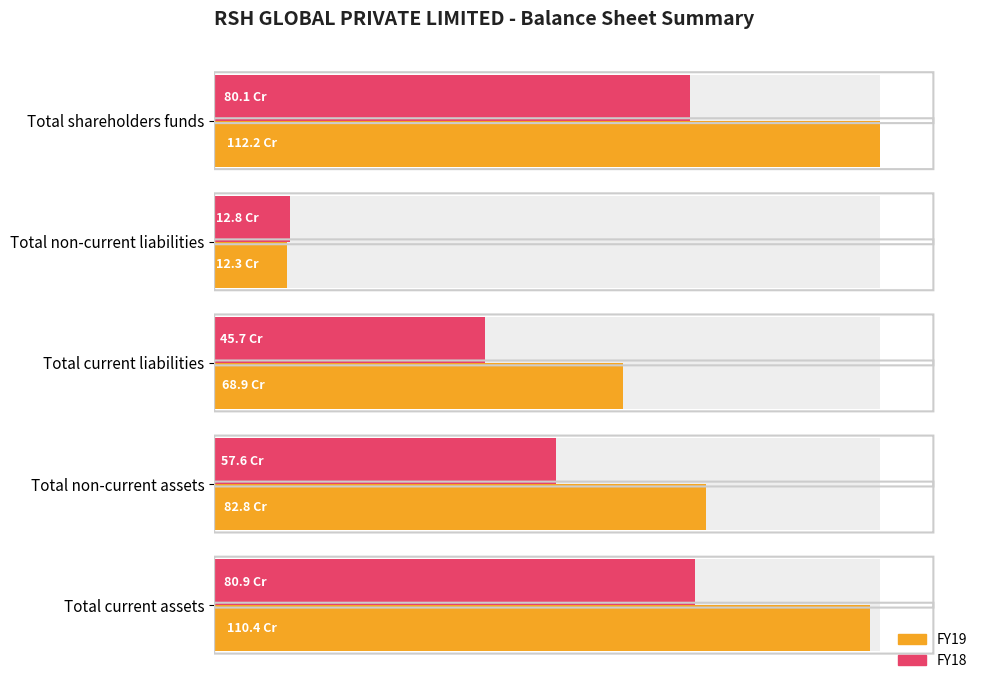

Reading left to right, extract all data points from this chart.

FY19: 1121764742	122605385	688506781	828477576	1104399332
FY18: 800908907	127890378	456819638	576193644	809425279